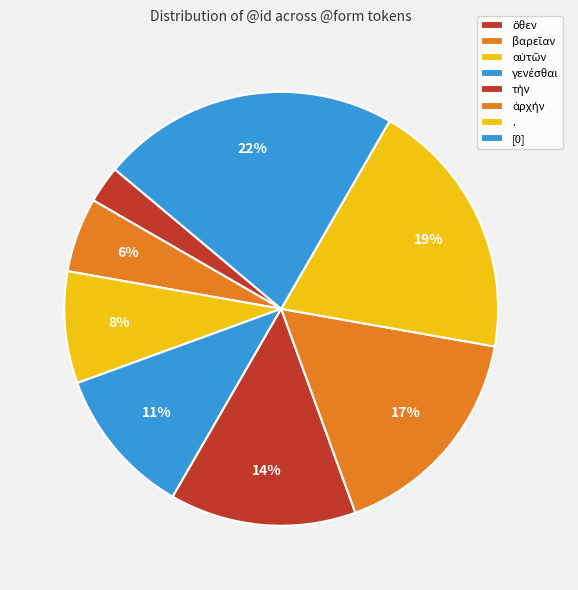

Count the number of slices in the pie.

8